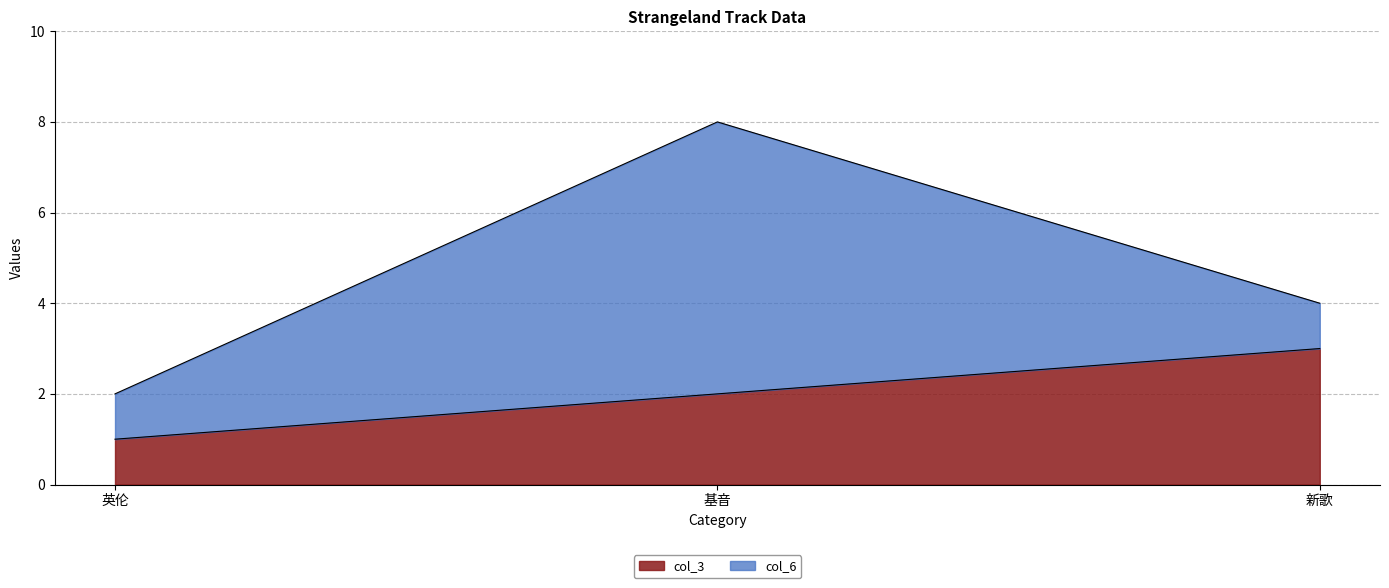

What is the value of the 2nd point from the left?

2